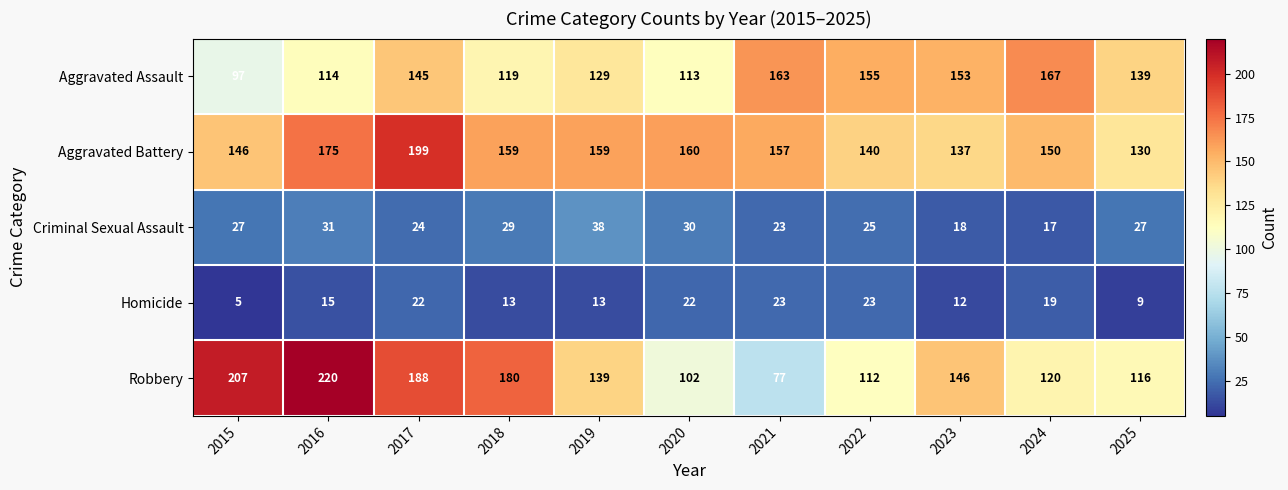

How many series are shown in this chart?

5